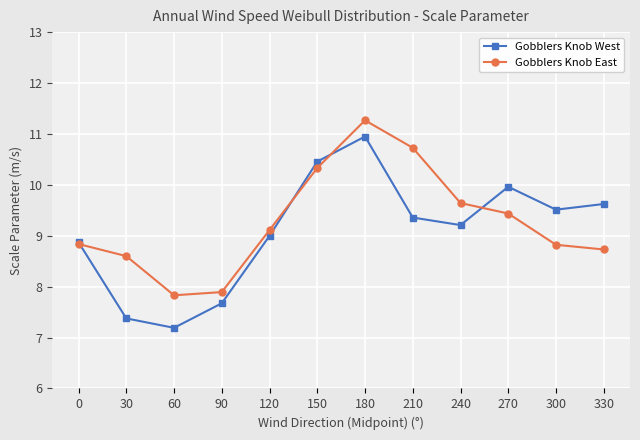

What is the maximum value shown in the chart?

11.3